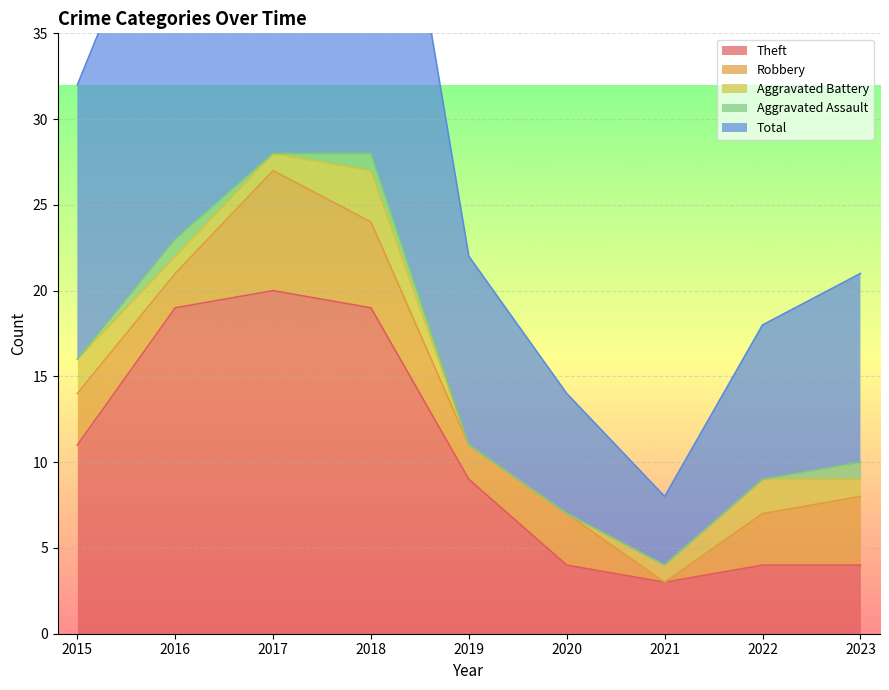

Reading left to right, list all the values displayed in this chart.

Theft: 2015=11	2016=19	2017=20	2018=19	2019=9	2020=4	2021=3	2022=4	2023=4
Robbery: 2015=3	2016=2	2017=7	2018=5	2019=2	2020=3	2021=0	2022=3	2023=4
Aggravated Battery: 2015=2	2016=1	2017=1	2018=3	2019=0	2020=0	2021=1	2022=2	2023=1
Aggravated Assault: 2015=0	2016=1	2017=0	2018=1	2019=0	2020=0	2021=0	2022=0	2023=1
Total: 2015=16	2016=23	2017=29	2018=28	2019=11	2020=7	2021=4	2022=9	2023=11